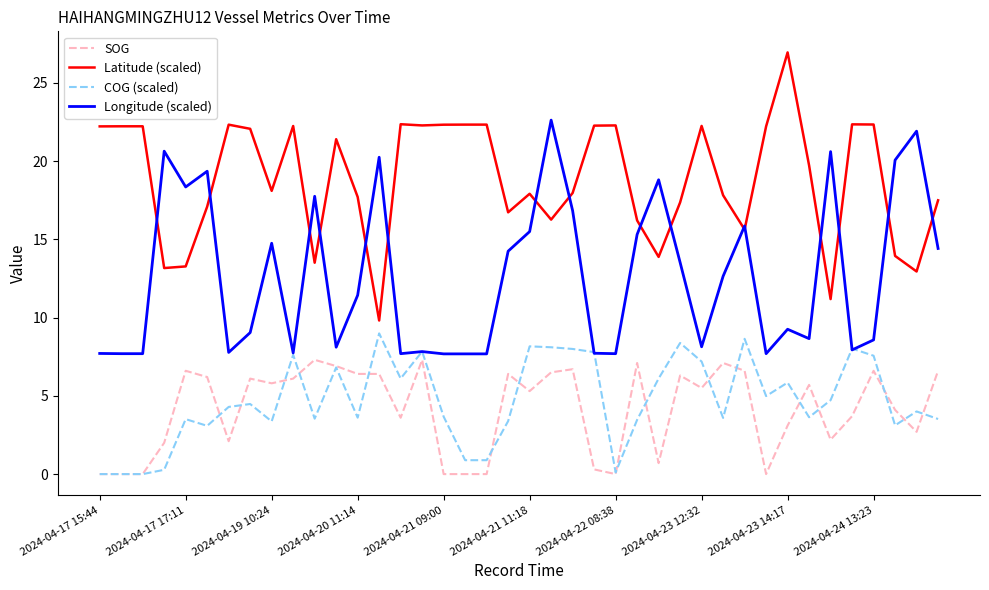

What is the maximum value shown in the chart?

26.9